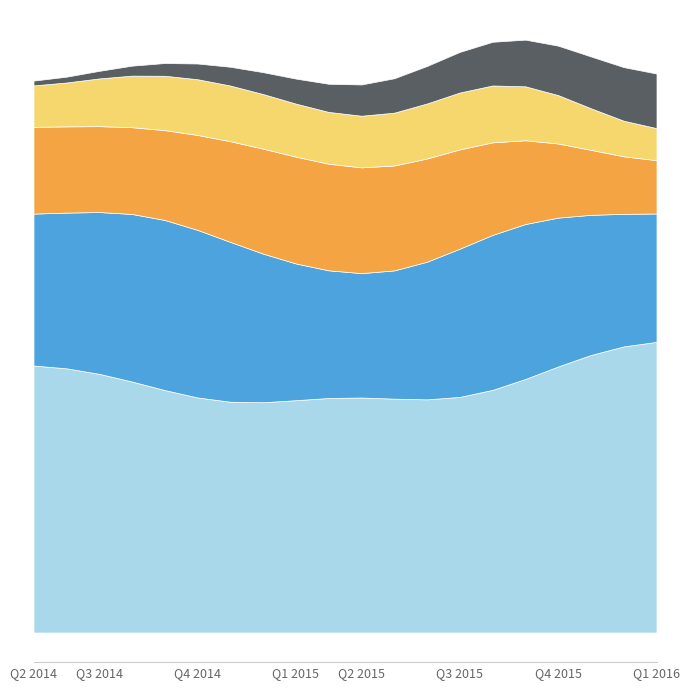

Count the number of data series in this chart.

5